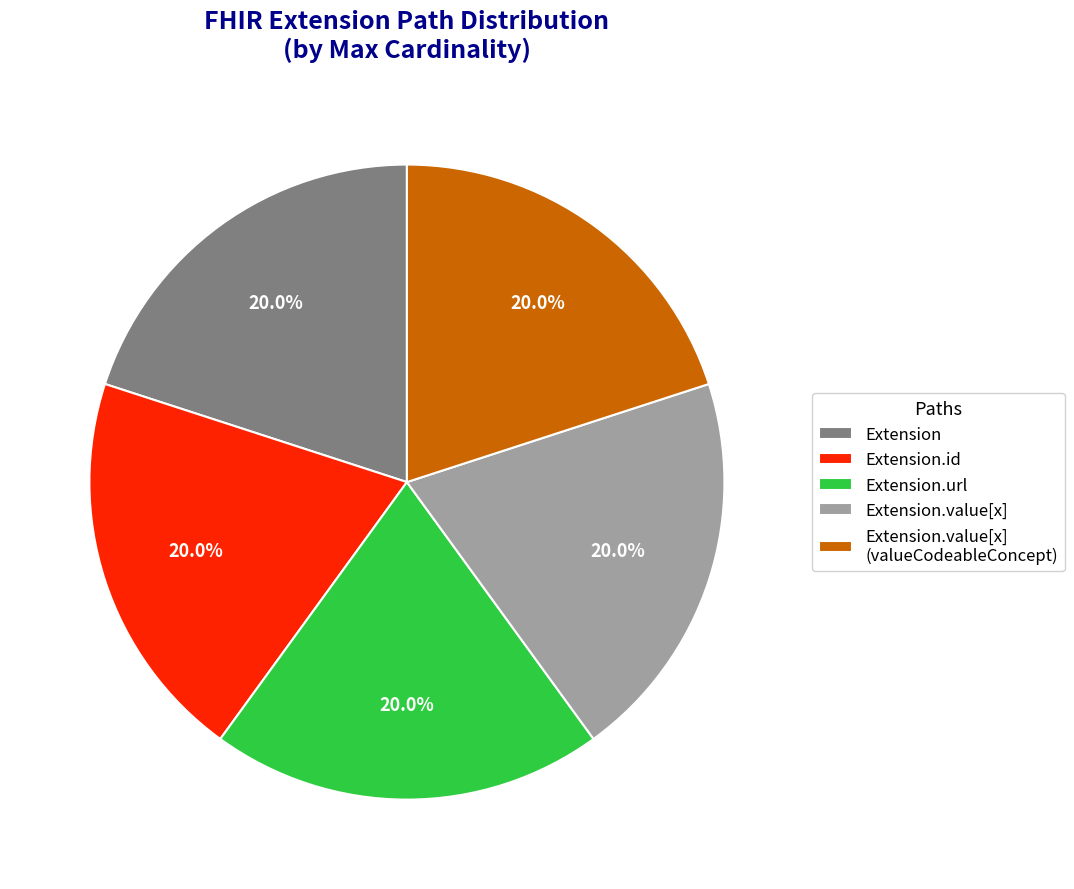

Is there a majority slice in this chart?

No